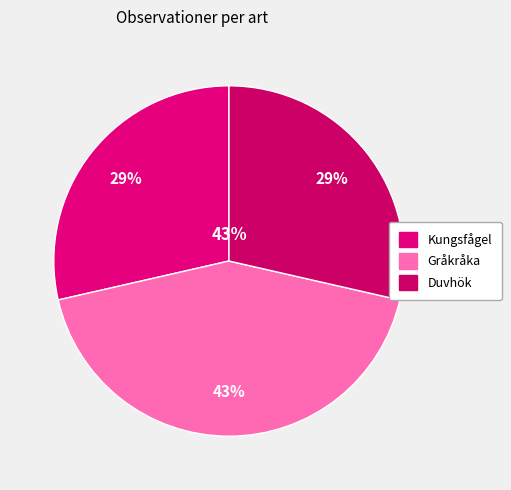

Combined, what portion of the pie is Gråkråka and Kungsfågel?

71.4%